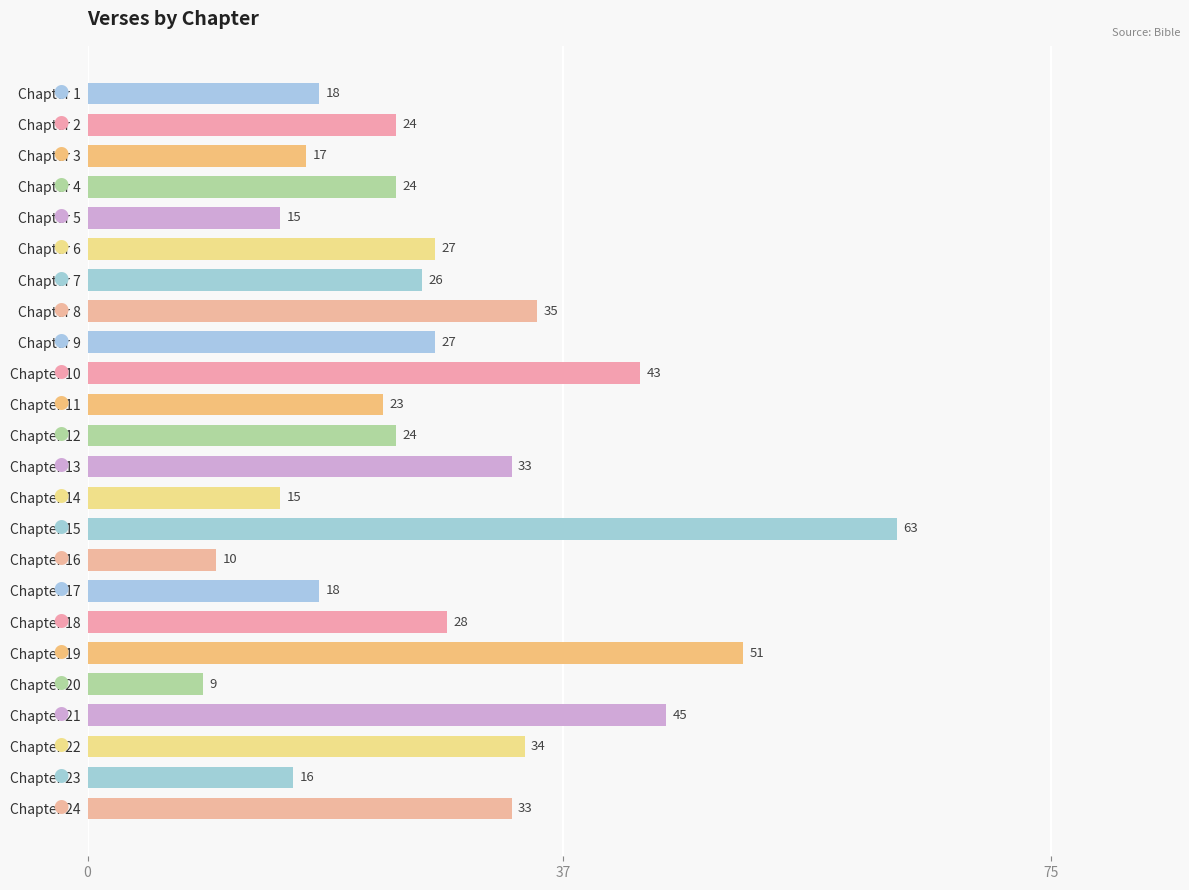

The chart shows a value of 9 at Chapter 13. True or false?

False